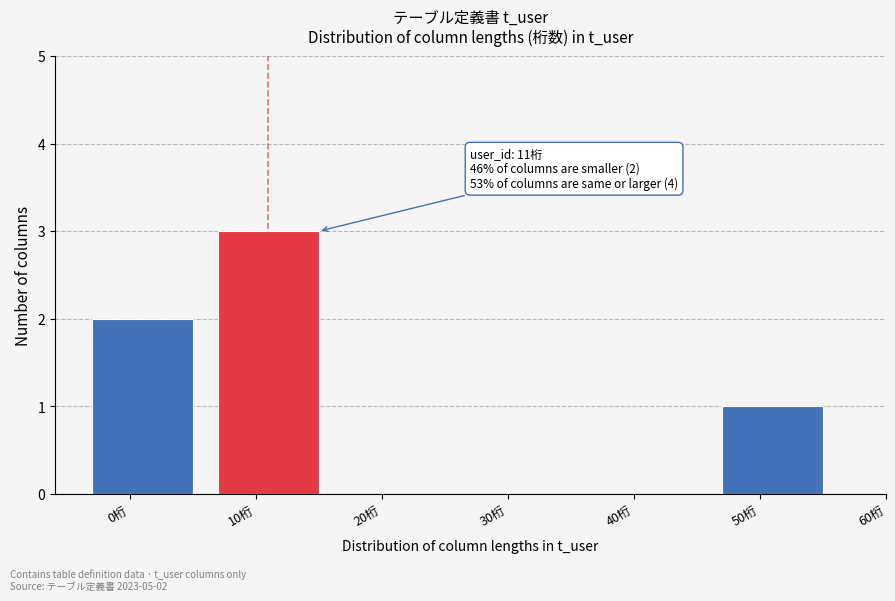

Reading left to right, what are all the values shown in this chart?

0桁=2	10桁=3	20桁=0	30桁=0	40桁=0	50桁=1